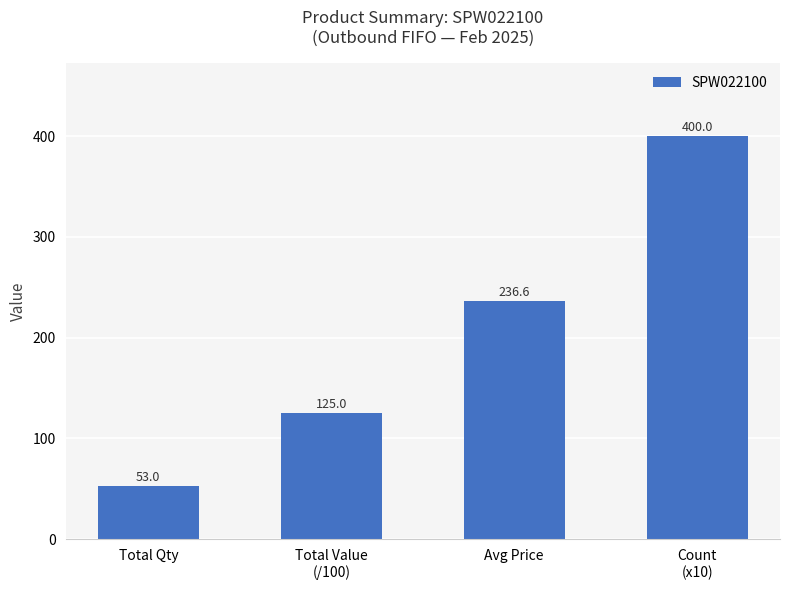

List the labels in order of value, largest first.

Count
(x10), Avg Price, Total Value
(/100), Total Qty